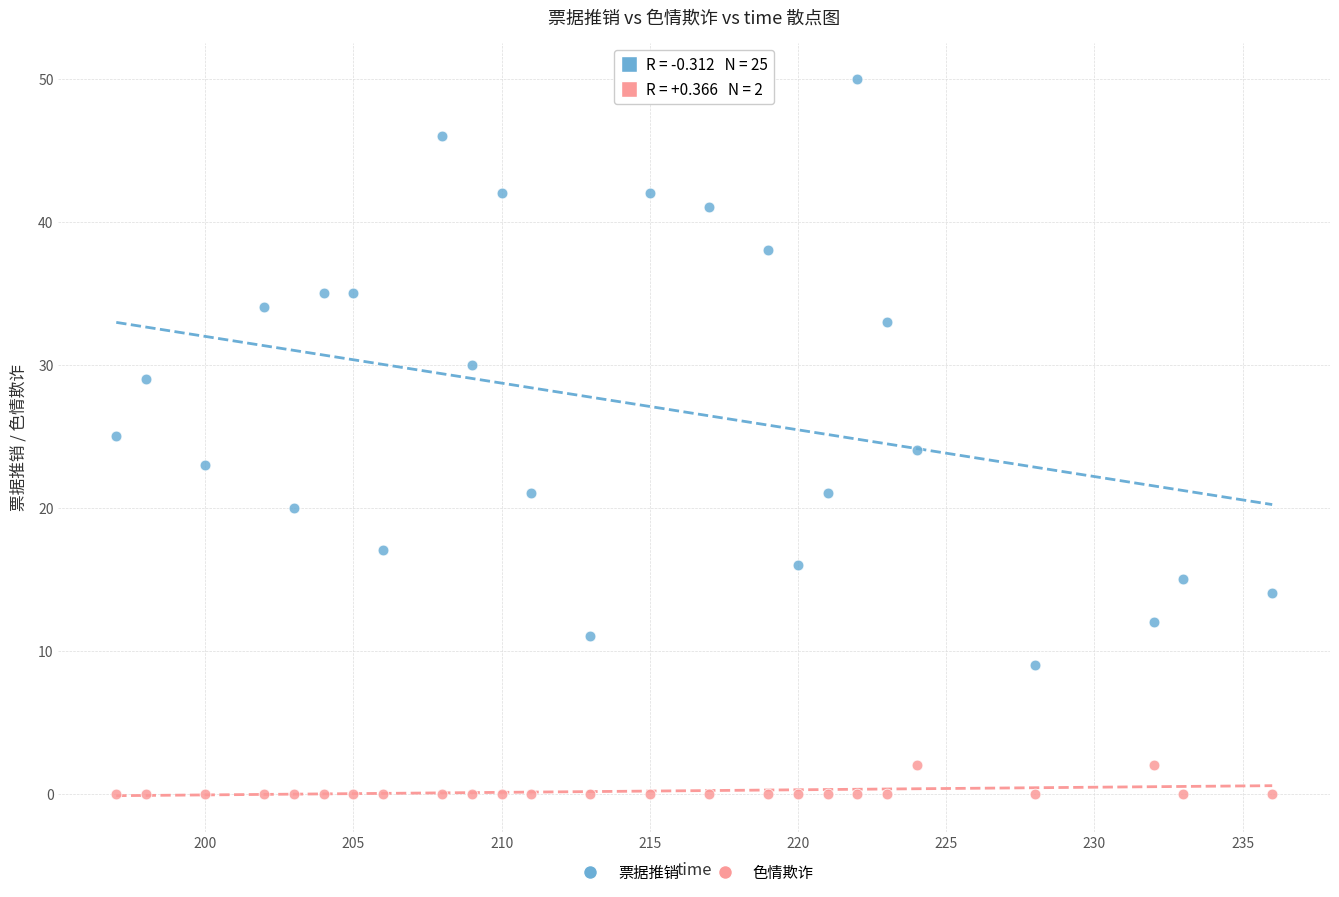

Which series contains the highest Y value?

票据推销